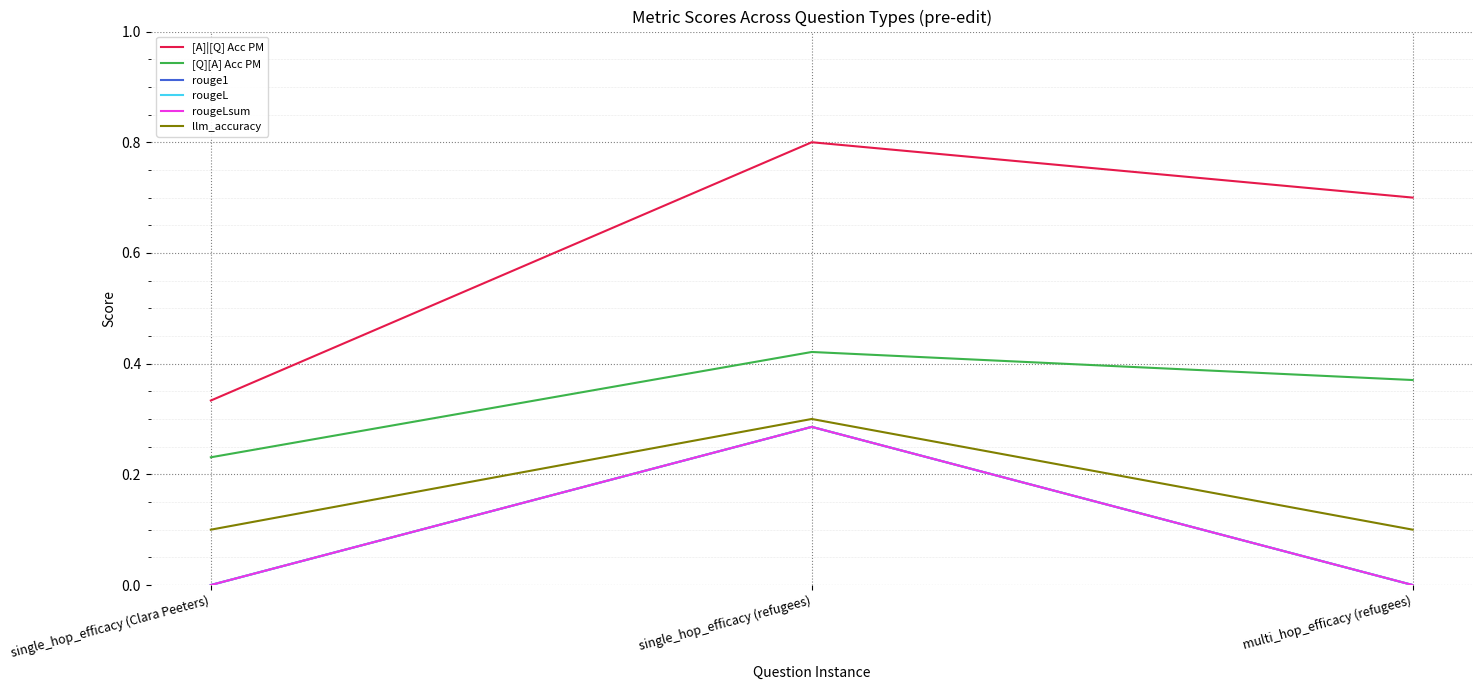

List the series in order of their peak value, lowest first.

rouge1, rougeL, rougeLsum, llm_accuracy, [Q][A] Acc PM, [A]|[Q] Acc PM